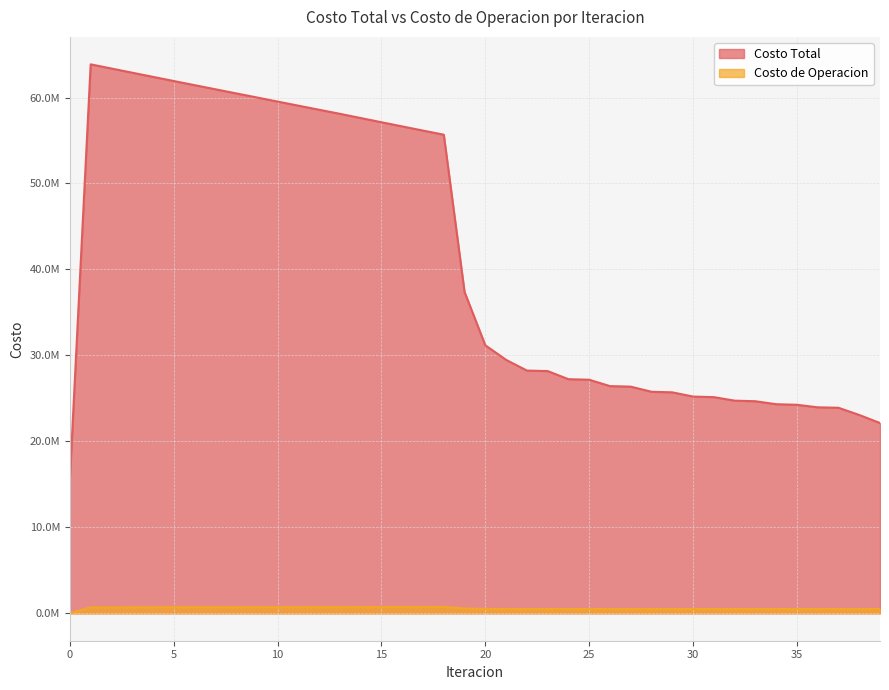

True or false: Costo de Operacion and Costo Total cross at least once.

False